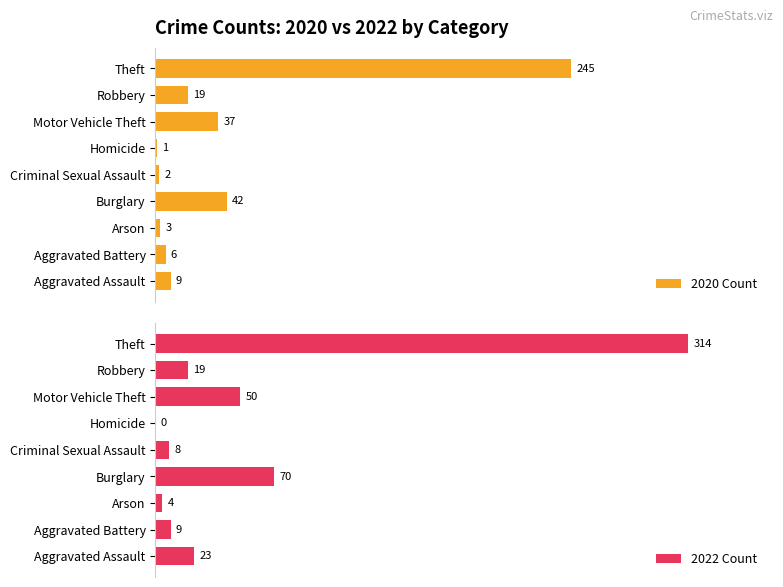

What is the difference between the maximum and minimum values in the 2022 Count series?

314